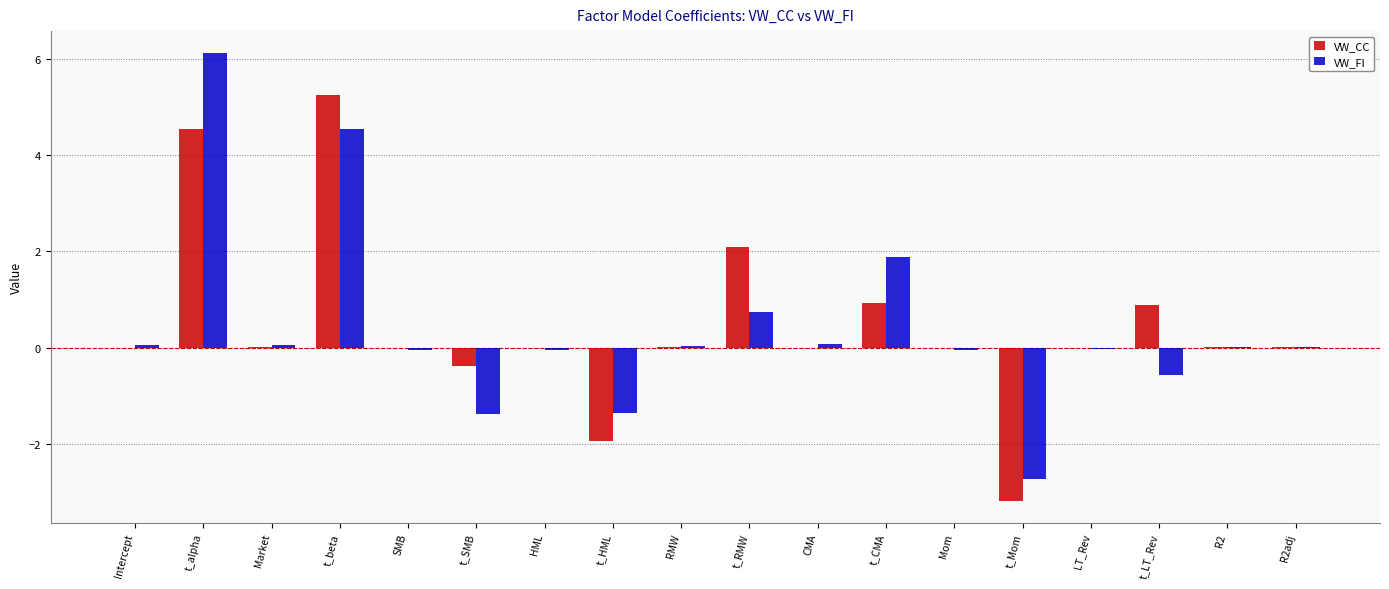

What is the total value across all series at t_alpha?

10.7